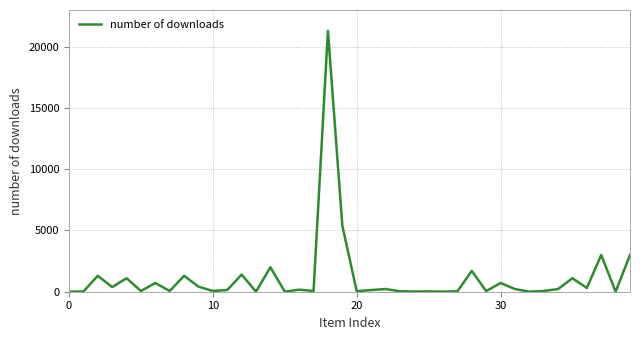

Does the chart display data point markers on the line(s)?

No